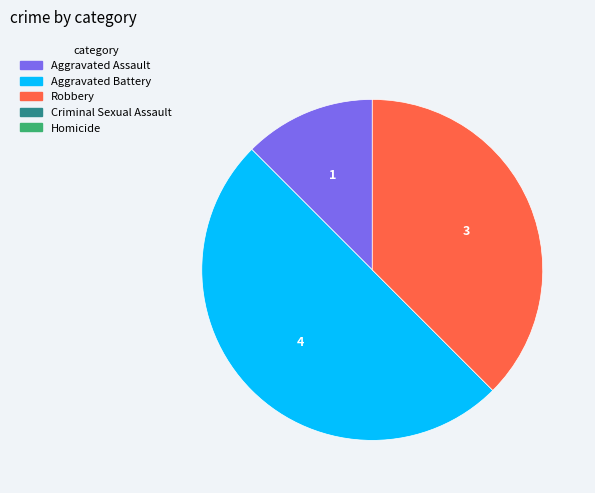

What is the smallest slice in the pie chart?

Criminal Sexual Assault